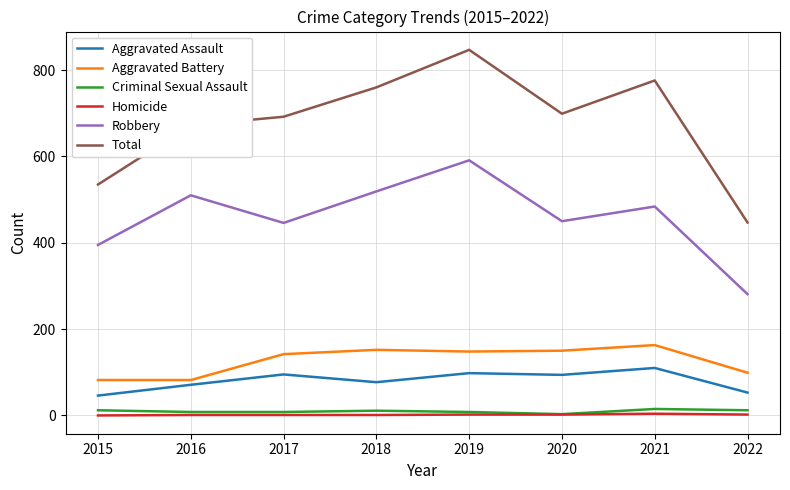

The value of Aggravated Battery at 2016 is 82. True or false?

True